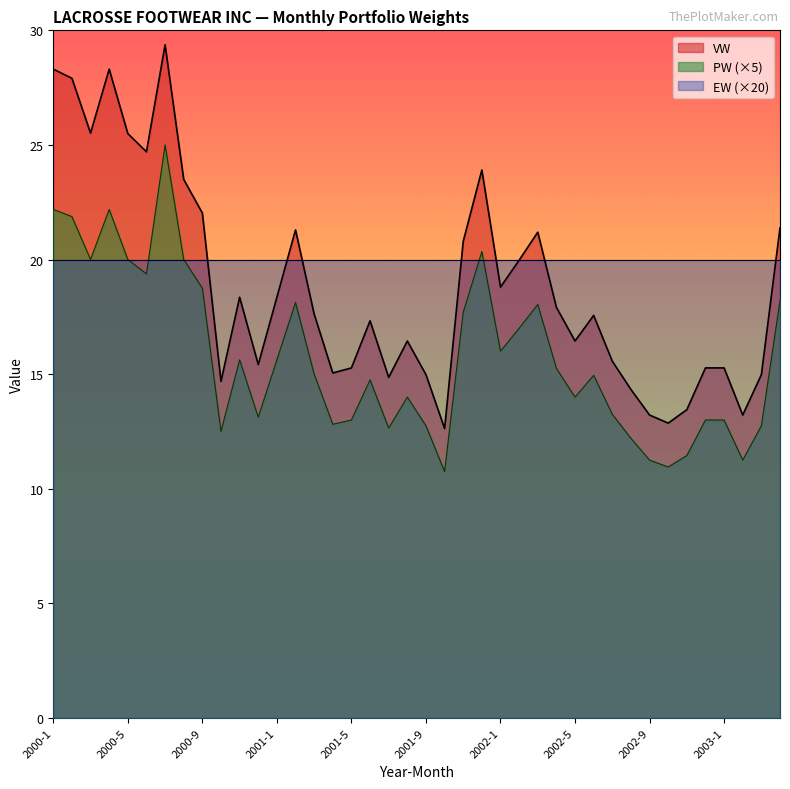

What is the value of the VW point at the 7th from the left?

29.4